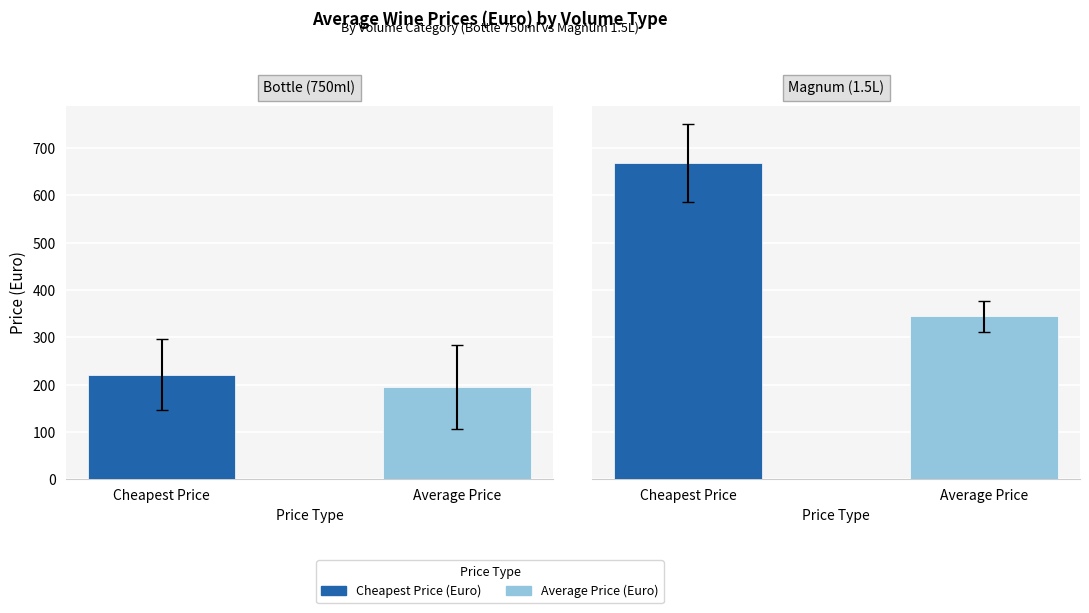

How many bars are there in each group?

2